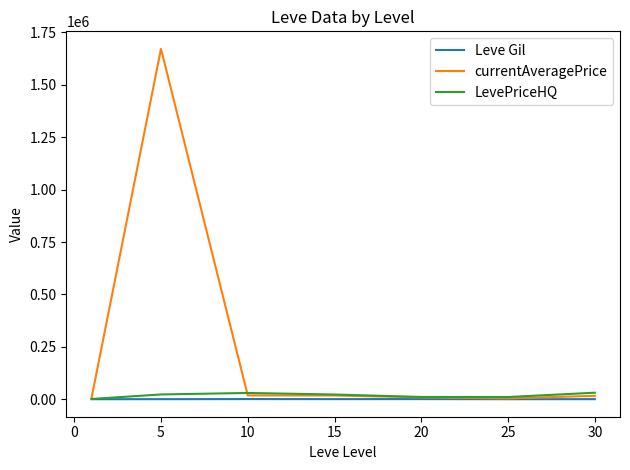

Which series has the widest spread of values?

currentAveragePrice